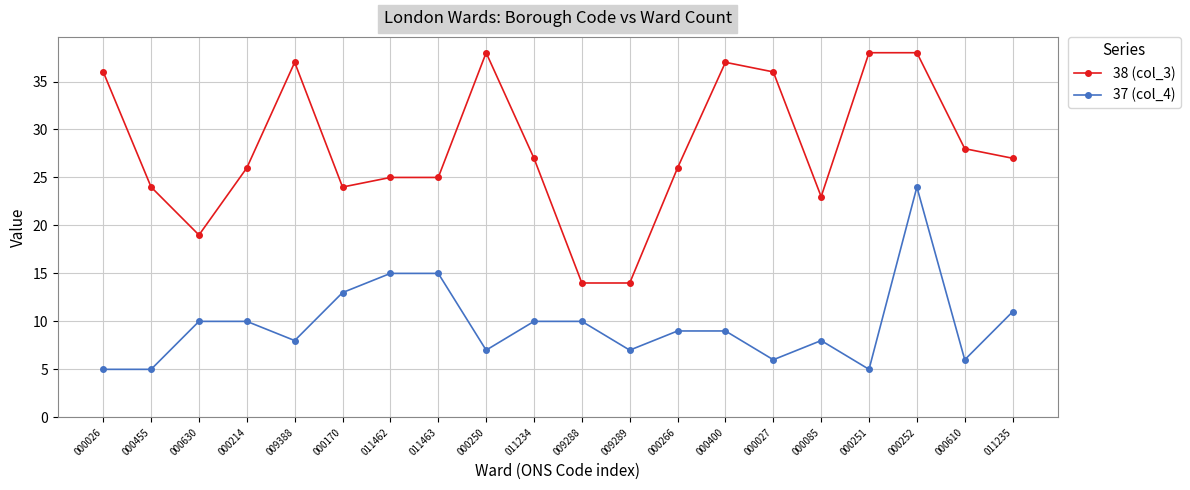

True or false: 38 (col_3) has a value of 6 at 000630.

False